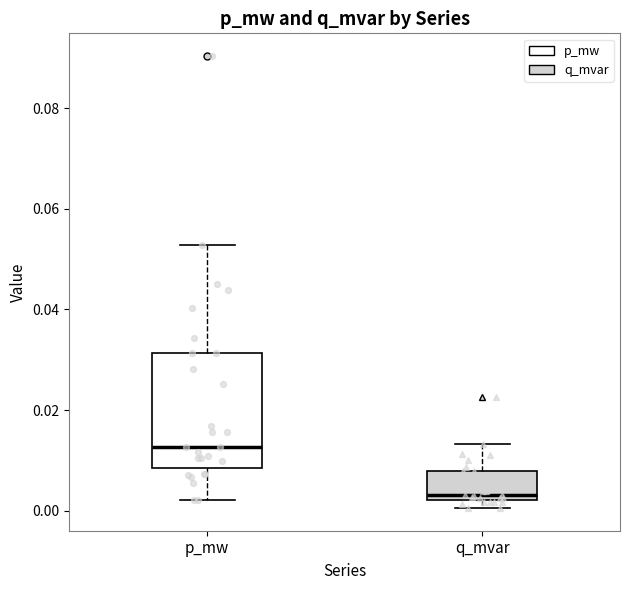

Comparing the boxes themselves (not the whiskers), which one is the tallest?

p_mw